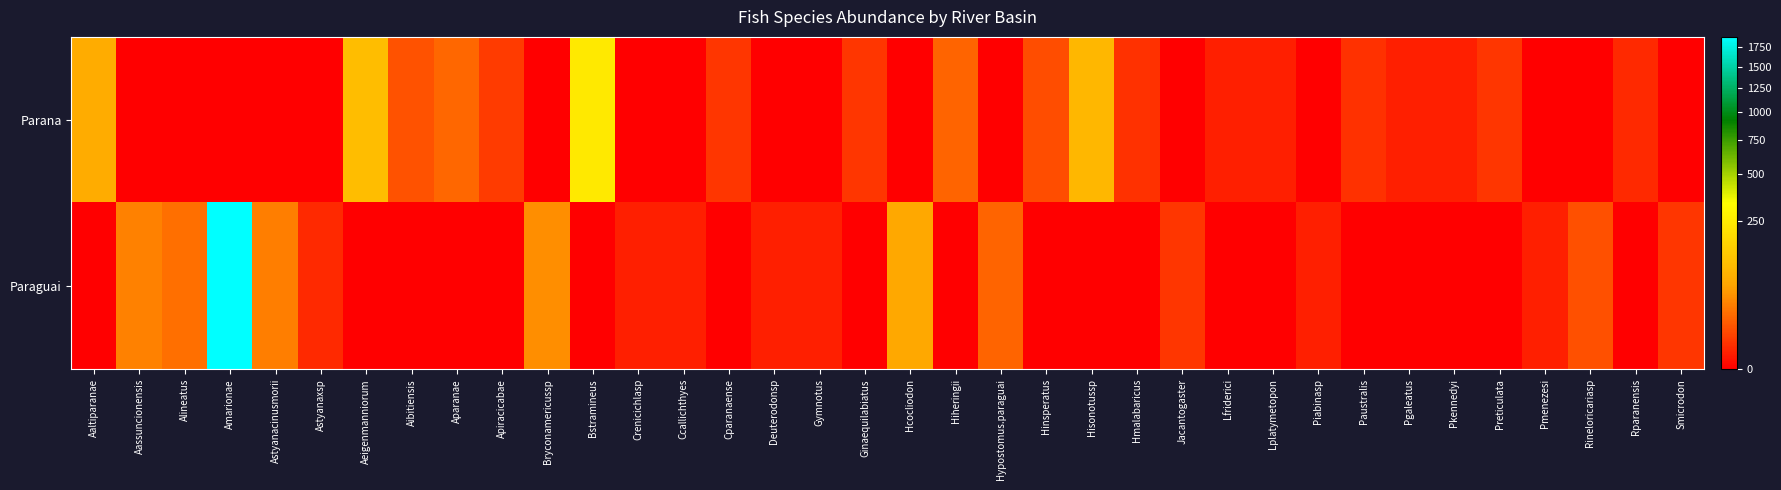

At Pmenezesi, list the series in order from smallest to largest.

Parana, Paraguai